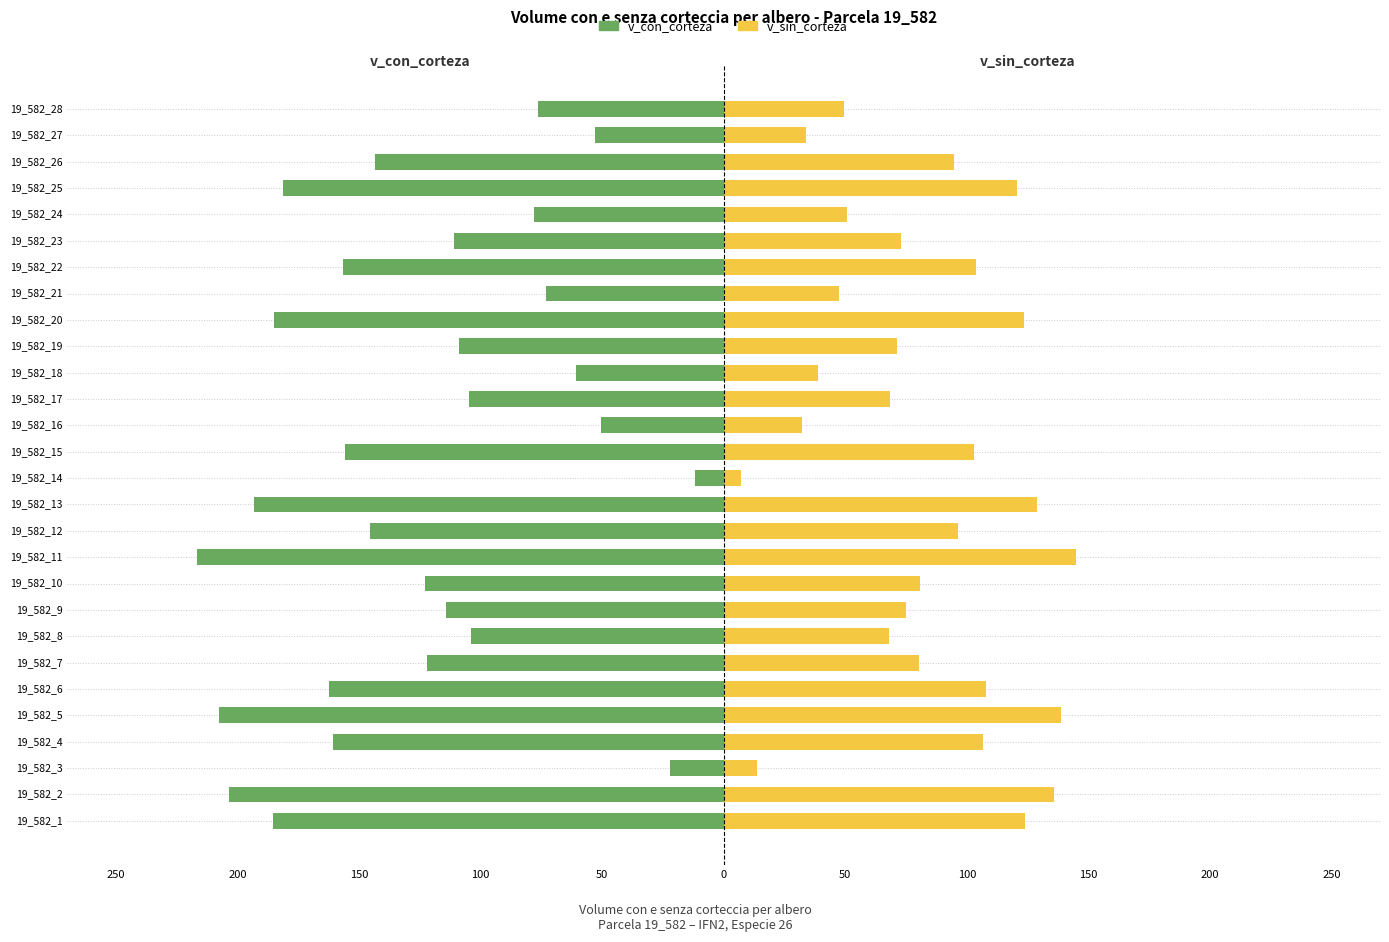

What is the sum of all v_con_corteza values?

-3512.3